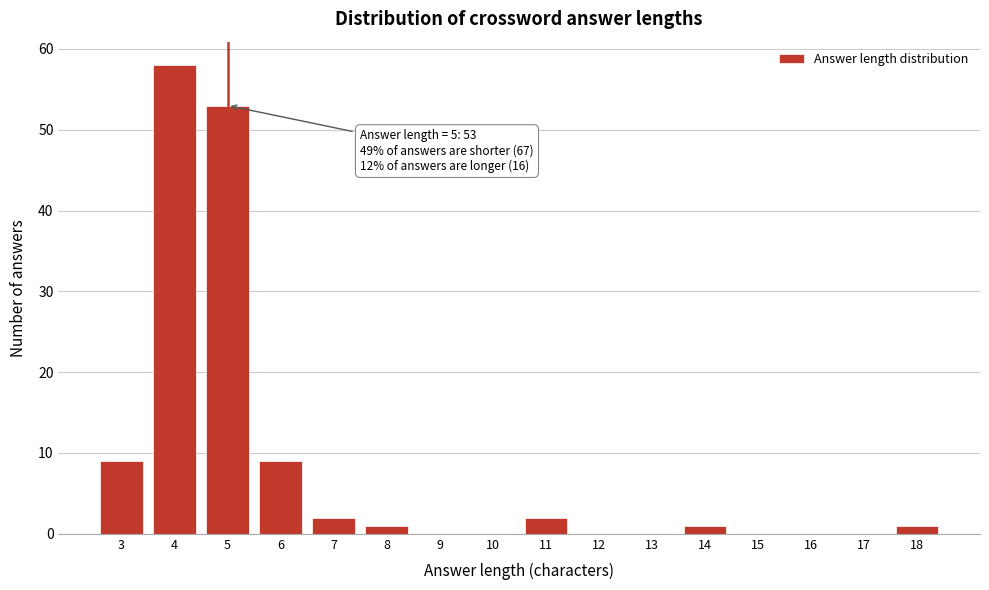

Which range on the x-axis has the tallest bar?

3.5 to 4.5